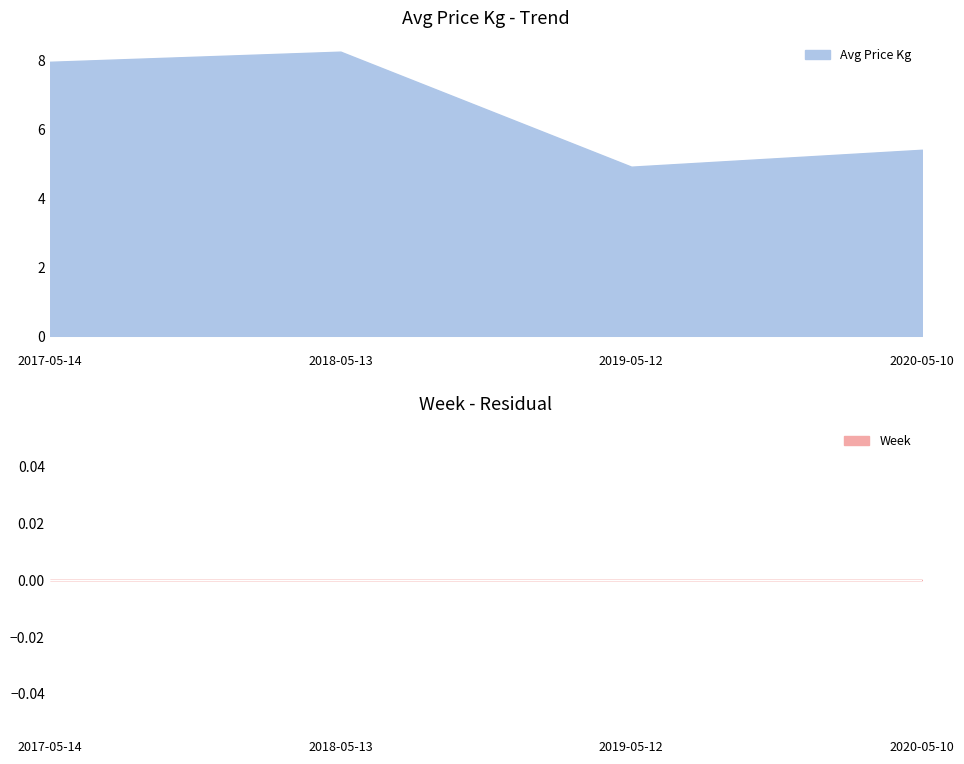

At which label does Avg Price Kg reach its peak?

2018-05-13